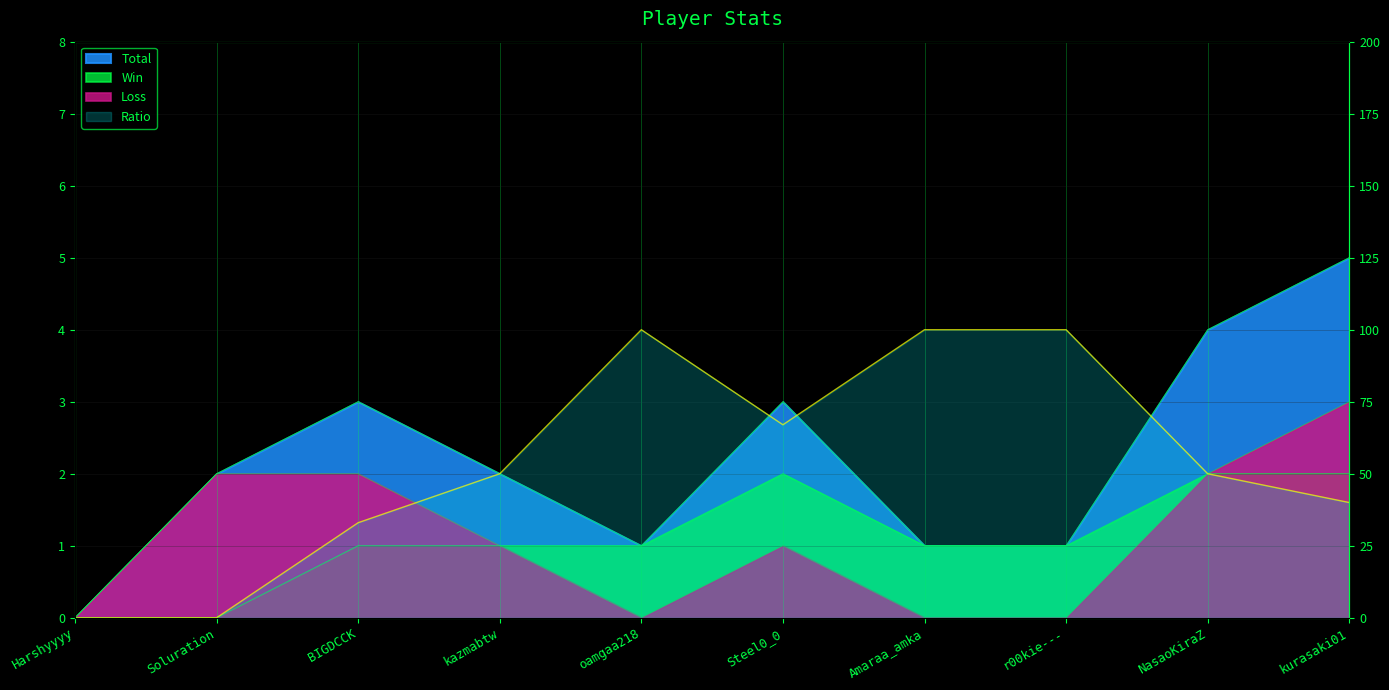

Reading right to left, transcribe all the data shown in this chart.

Total: kurasaki01=5	NasaoKiraZ=4	r00kie---=1	Amaraa_amka=1	Steel0_0=3	oamgaa218=1	kazmabtw=2	BIGDCCK=3	Soluration=2	Harshyyyy=0
Win: kurasaki01=2	NasaoKiraZ=2	r00kie---=1	Amaraa_amka=1	Steel0_0=2	oamgaa218=1	kazmabtw=1	BIGDCCK=1	Soluration=0	Harshyyyy=0
Loss: kurasaki01=3	NasaoKiraZ=2	r00kie---=0	Amaraa_amka=0	Steel0_0=1	oamgaa218=0	kazmabtw=1	BIGDCCK=2	Soluration=2	Harshyyyy=0
Ratio: kurasaki01=40	NasaoKiraZ=50	r00kie---=100	Amaraa_amka=100	Steel0_0=67	oamgaa218=100	kazmabtw=50	BIGDCCK=33	Soluration=0	Harshyyyy=0